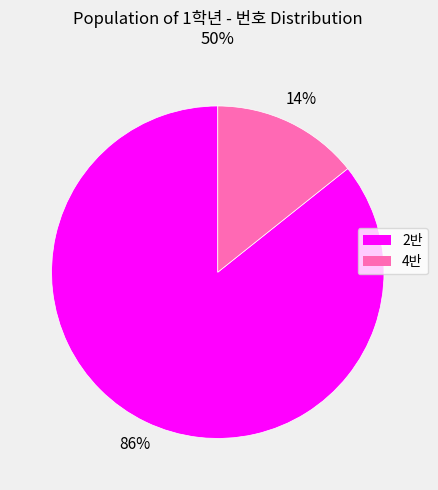

The 4반 slice represents 23% of the pie. True or false?

False